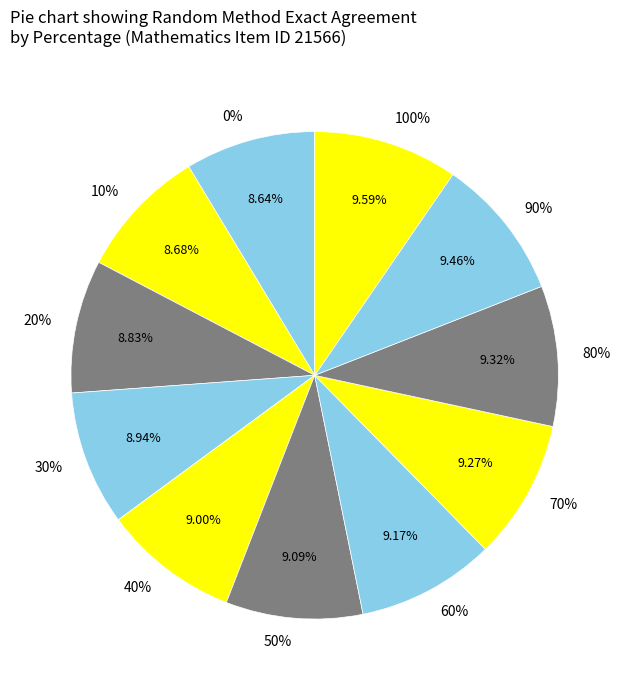

To the nearest percent, what is the combined percentage of 30% and 50%?

18%